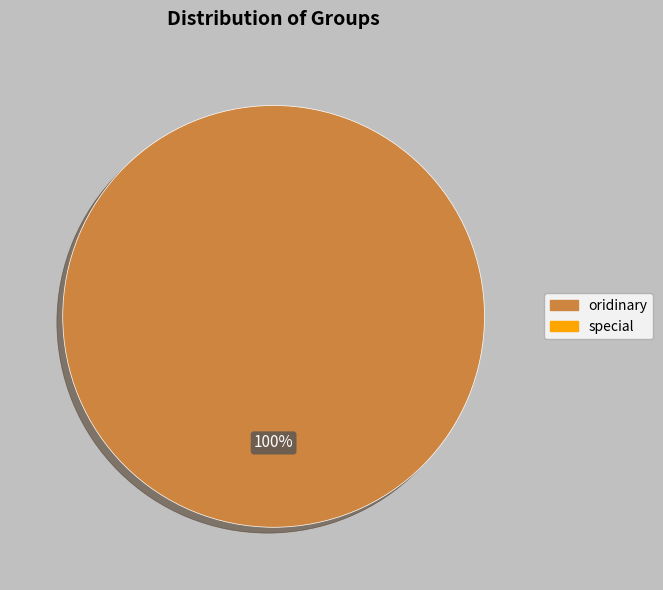

Is there any slice that represents more than half of the pie?

Yes